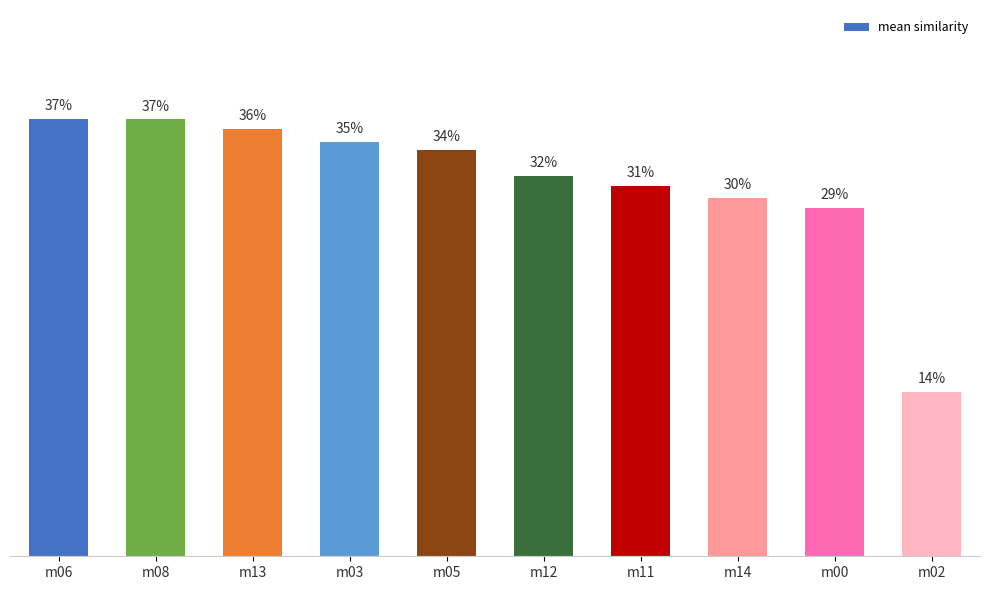

List the labels in order of value, smallest first.

m02, m00, m14, m11, m12, m05, m03, m13, m08, m06